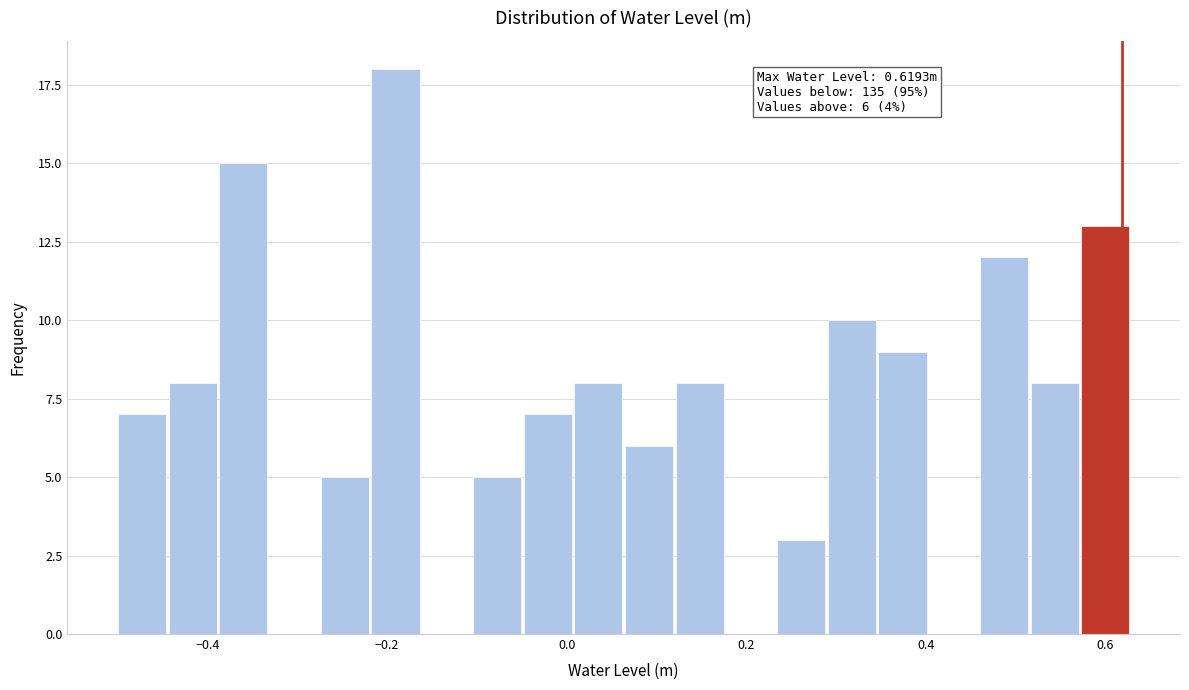

Read against the x-axis, roughly where is the centre of the tallest bar?

-0.20